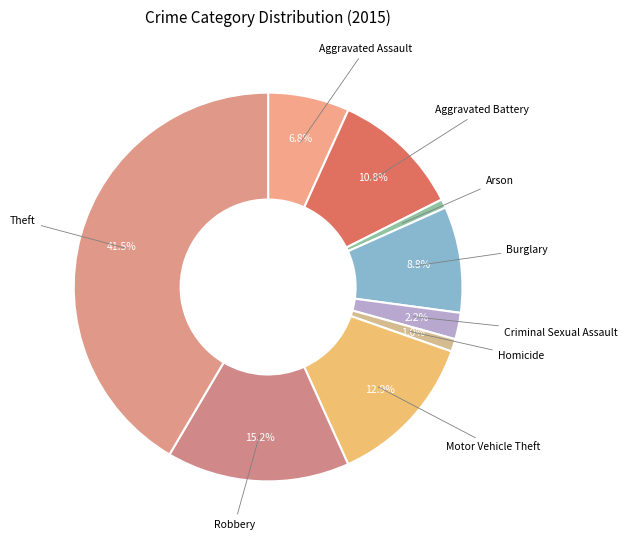

What percentage is the Burglary slice, to the nearest percent?

9%